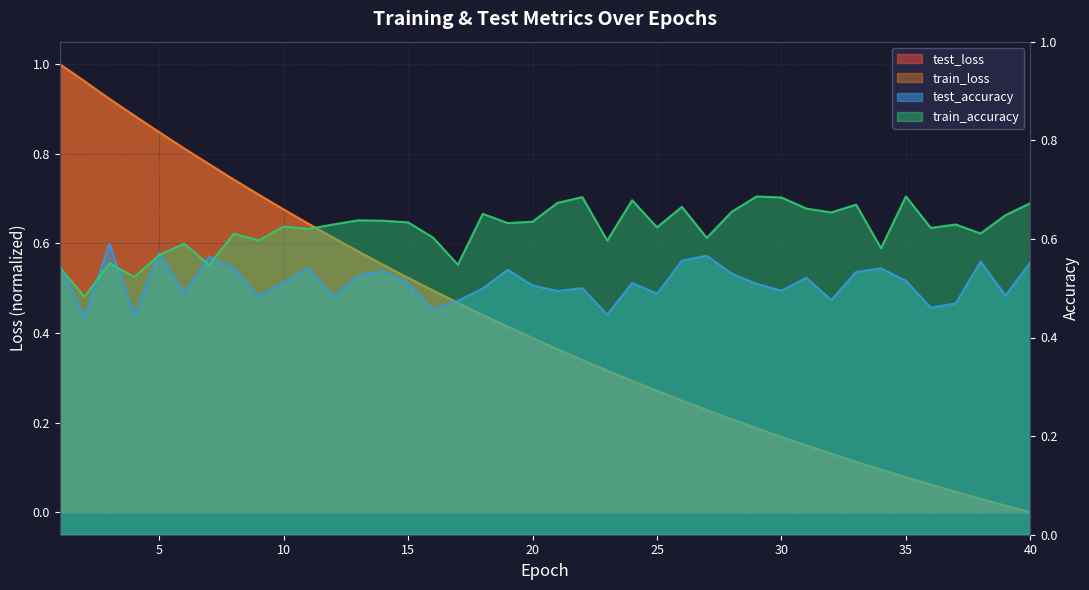

True or false: train_loss has a value of 0.1 at 37.

False